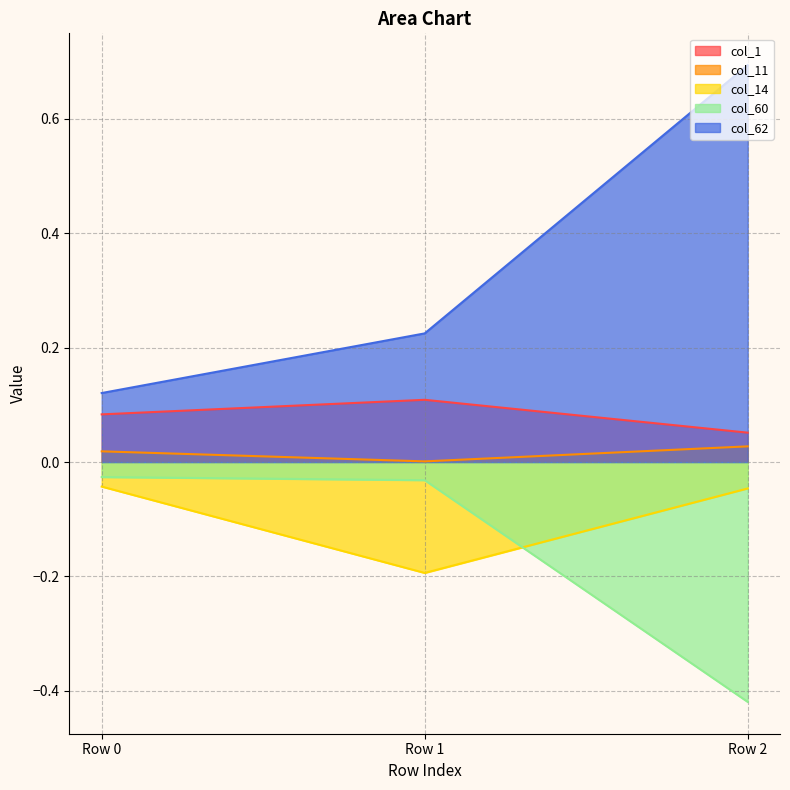

Between Row 0 and Row 2, which is larger?

Row 0